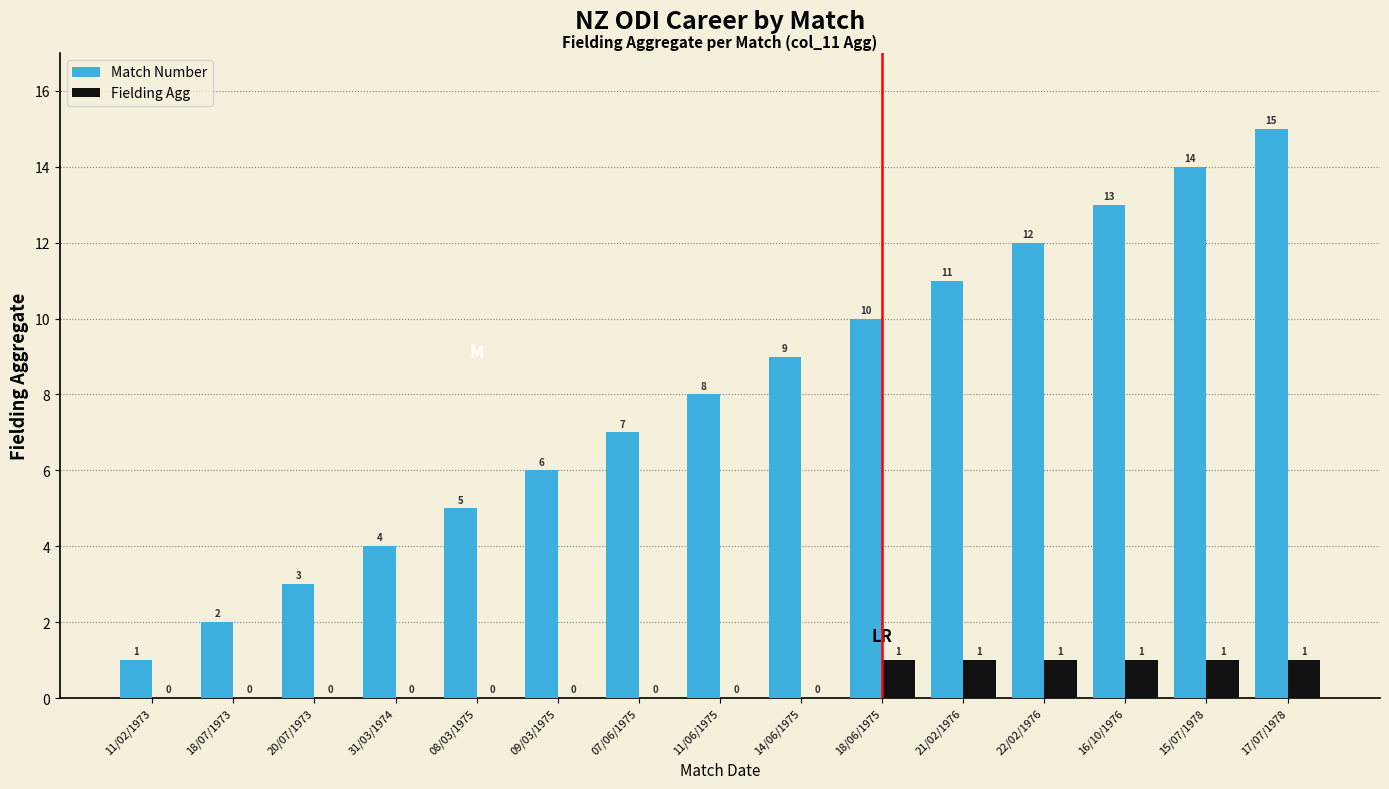

What is the sum of the Fielding Agg values at 21/02/1976 and 17/07/1978?

2